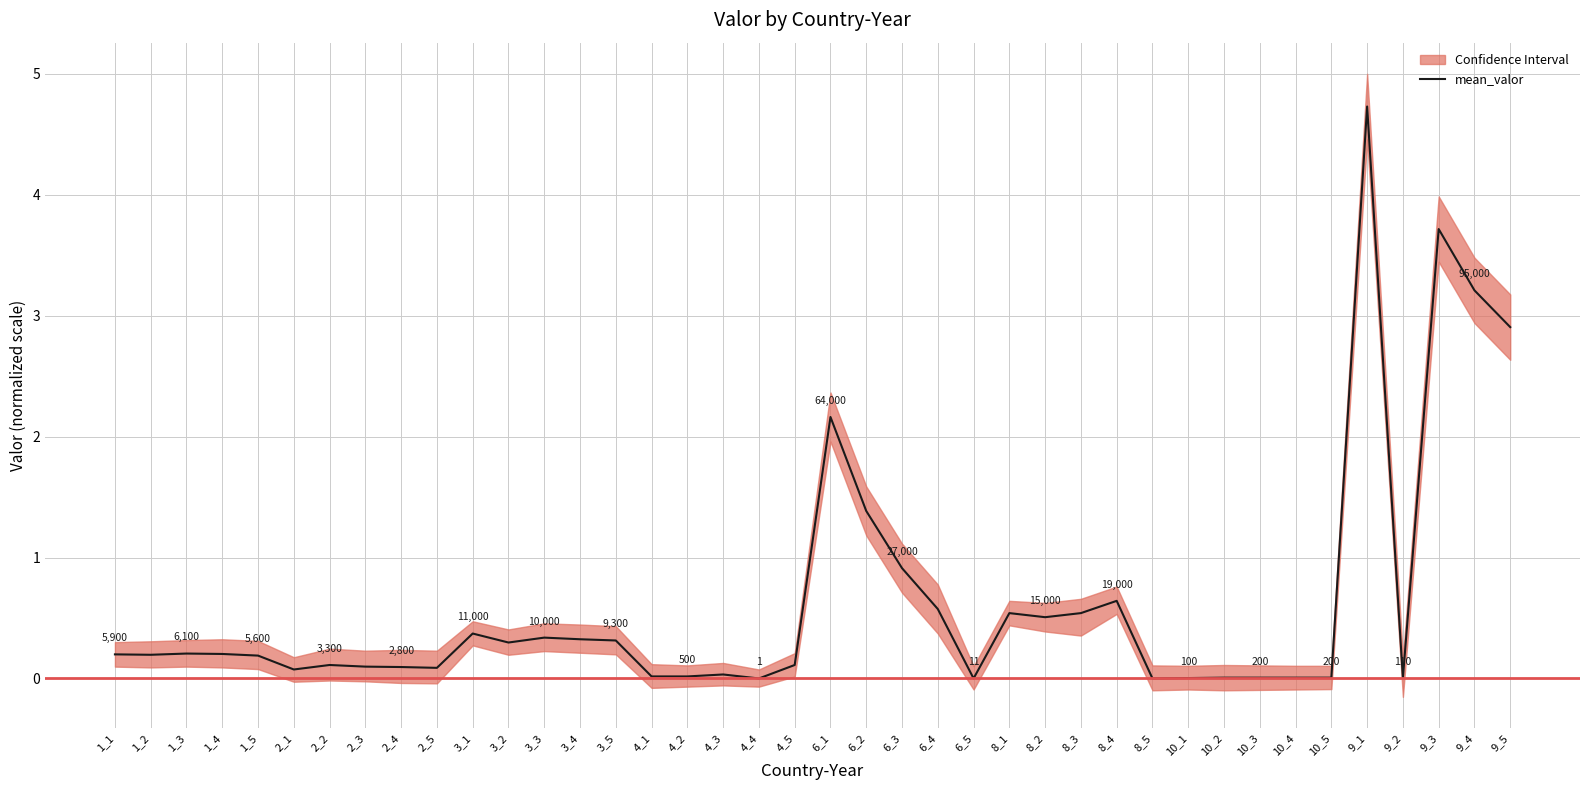

Is this an area chart (filled region under the line)?

No